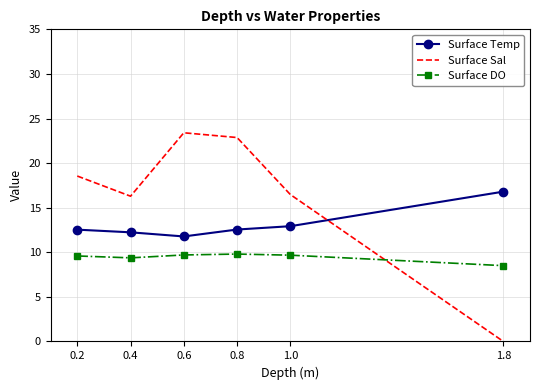

True or false: Surface Temp and Surface DO cross at least once.

False